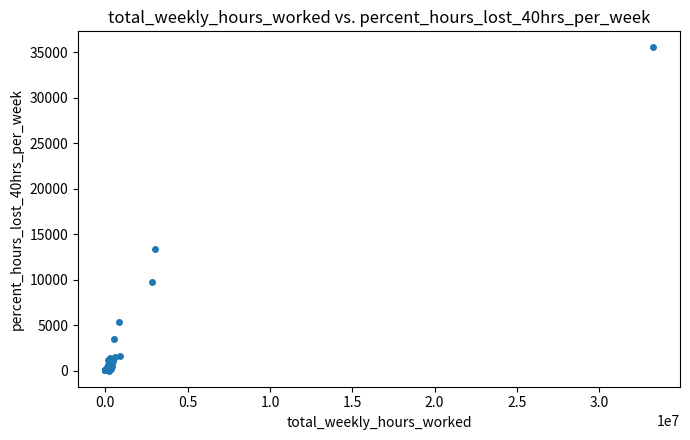

What Y value in the scatter plot is closest to 17747?

13321.0